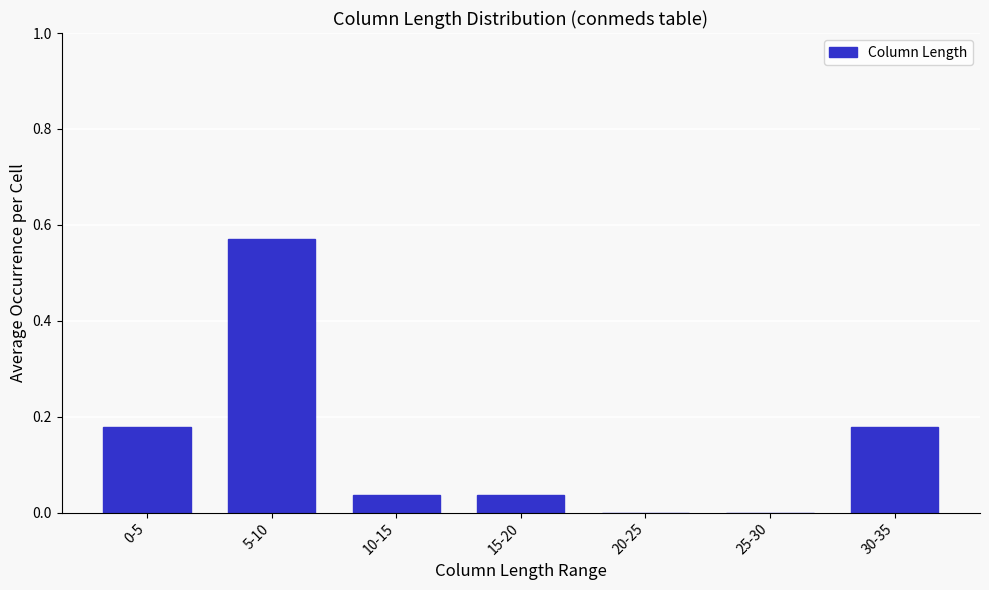

Which label corresponds to the largest value in the chart?

5-10